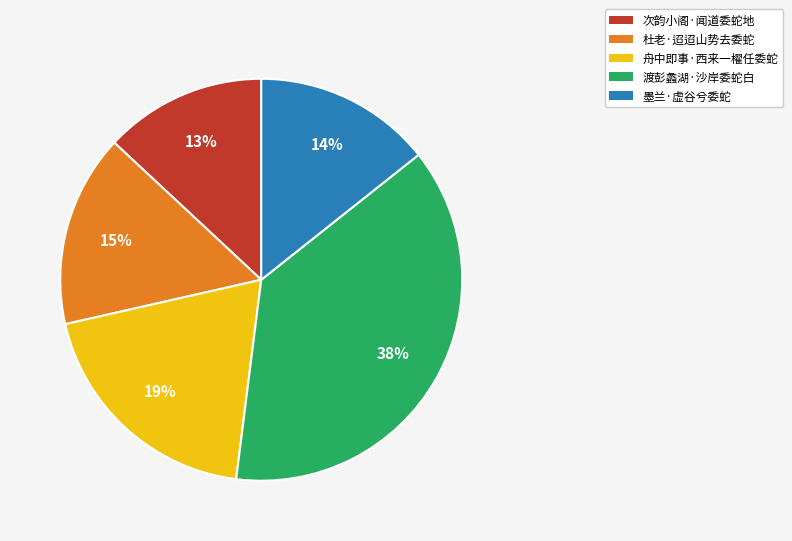

The 杜老·迢迢山势去委蛇 slice represents 15% of the pie. True or false?

True